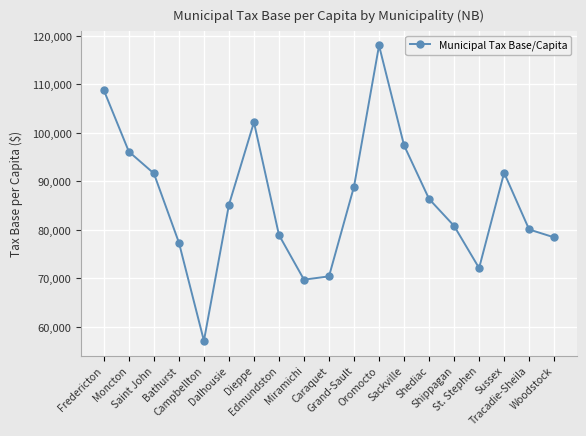

Between Bathurst and Moncton, which is larger?

Moncton